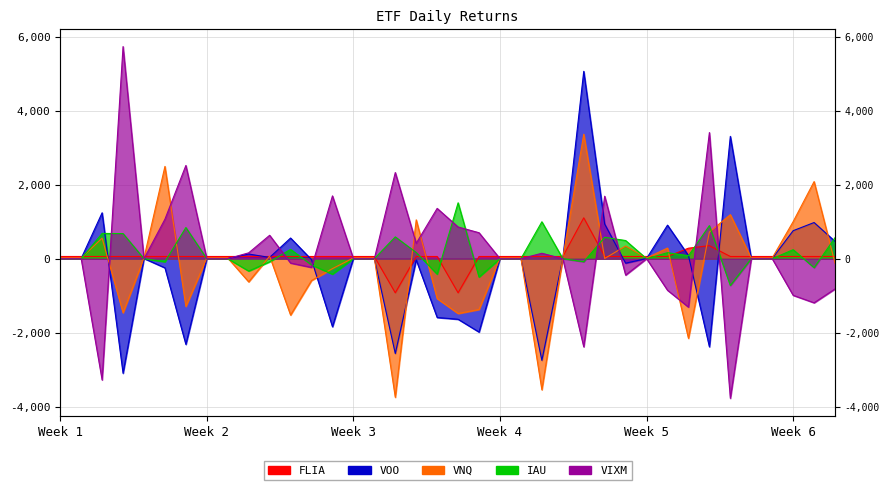

What is the sum of all VOO values?

-6035.0